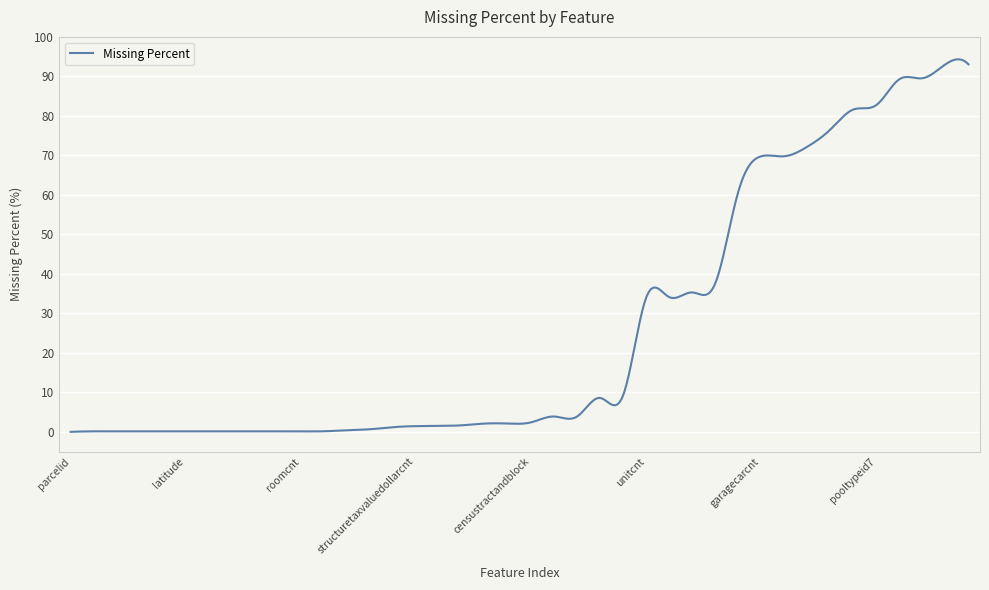

What is the greatest value displayed?

94.3